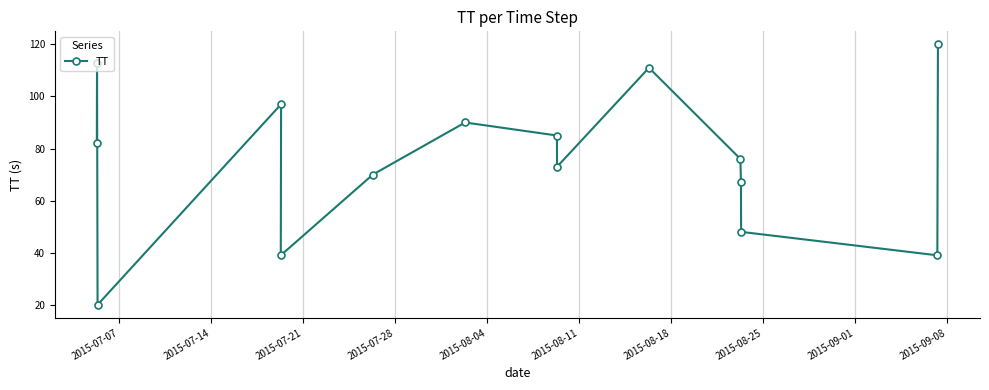

Reading left to right, extract all data points from this chart.

82	113	20	39	97	70	90	85	73	111	76	67	48	39	120